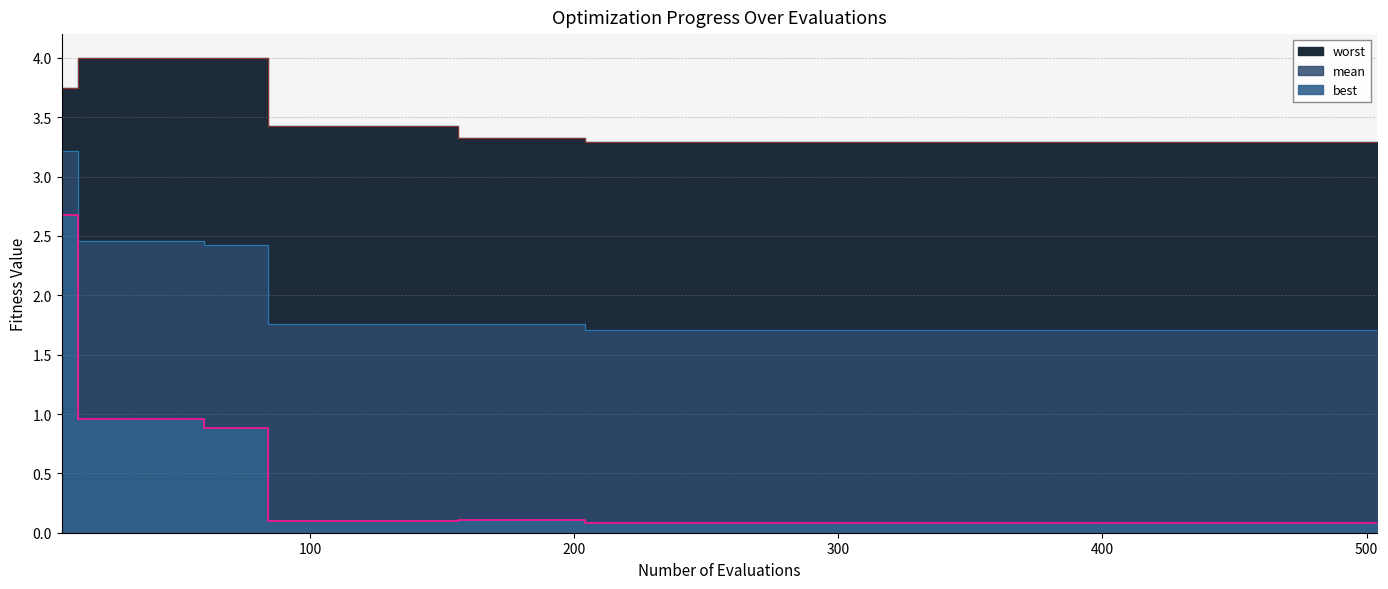

Does the chart display data point markers on the line(s)?

No